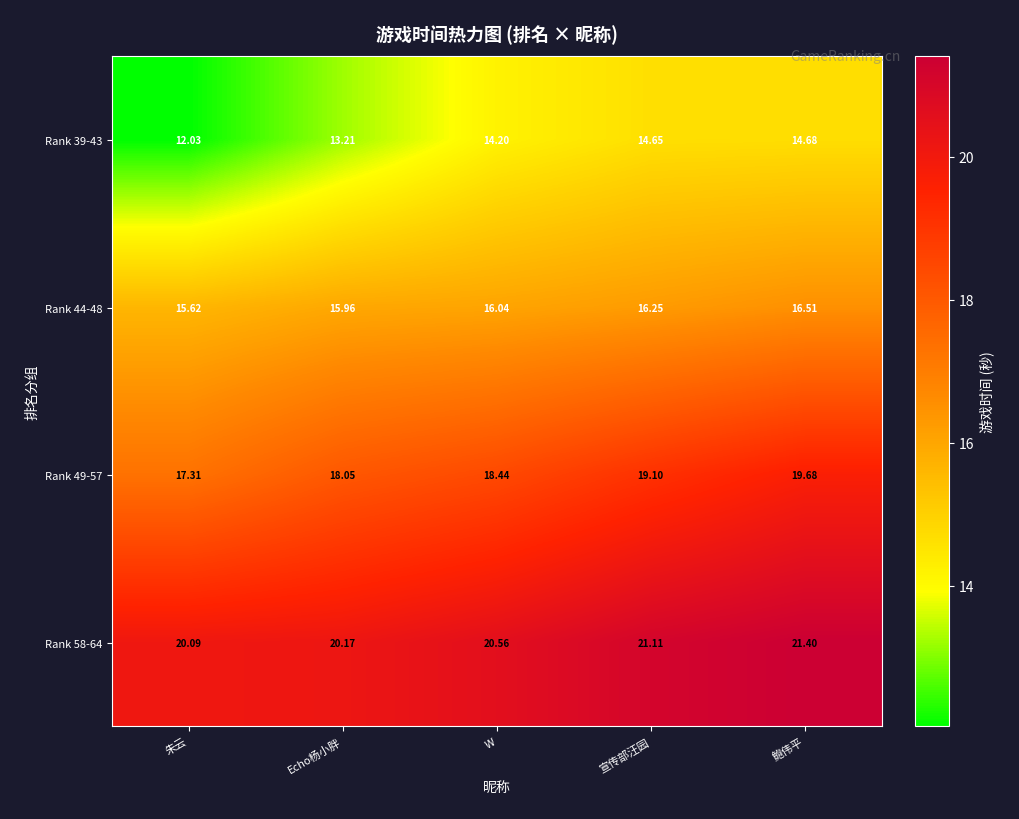

How many distinct data groups are displayed?

4